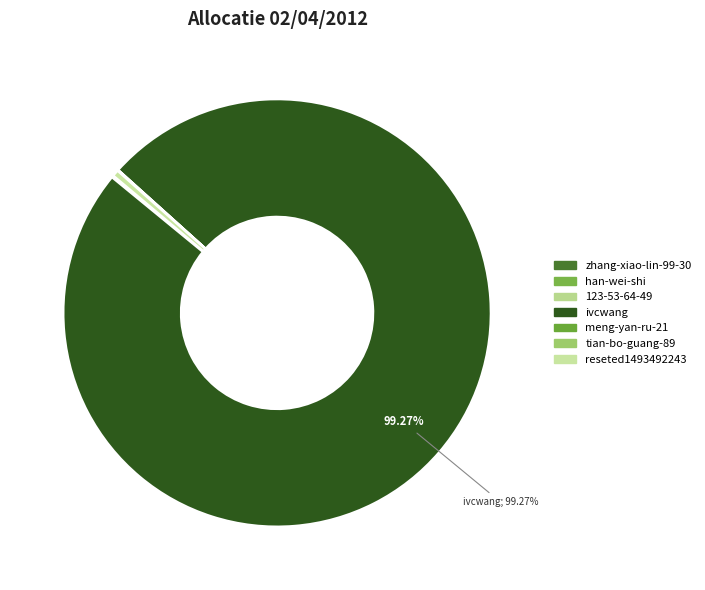

Is it true that zhang-xiao-lin-99-30 is 1% of the pie?

False